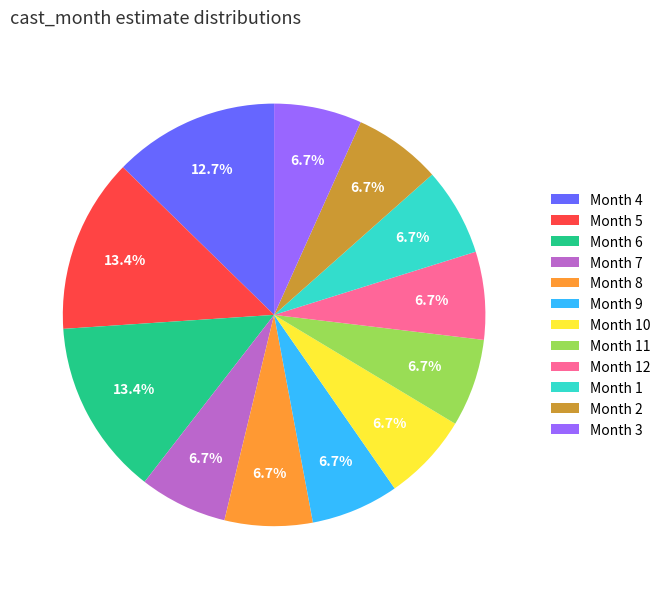

Between Month 2 and Month 6, which is larger?

Month 6